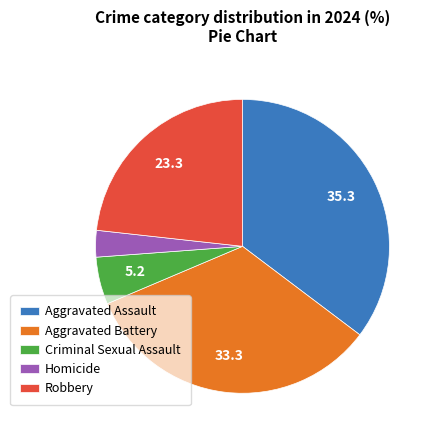

Is it true that Criminal Sexual Assault is 19% of the pie?

False